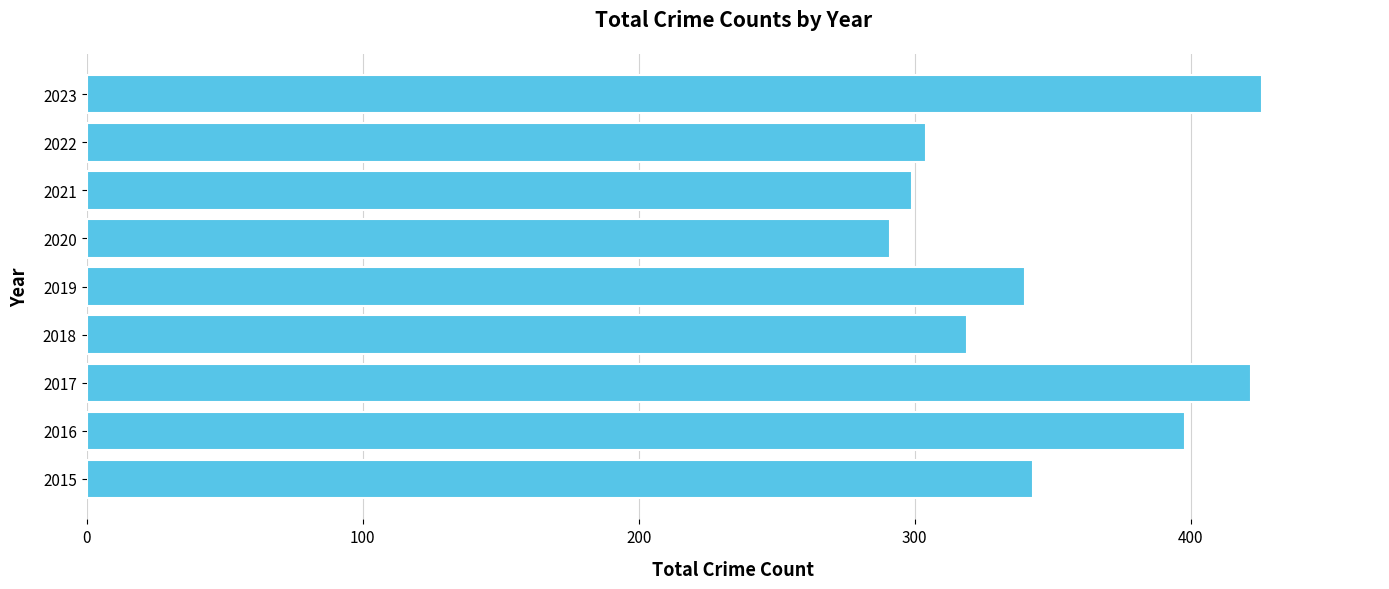

What is the change in value from 2016 to 2019?

-58